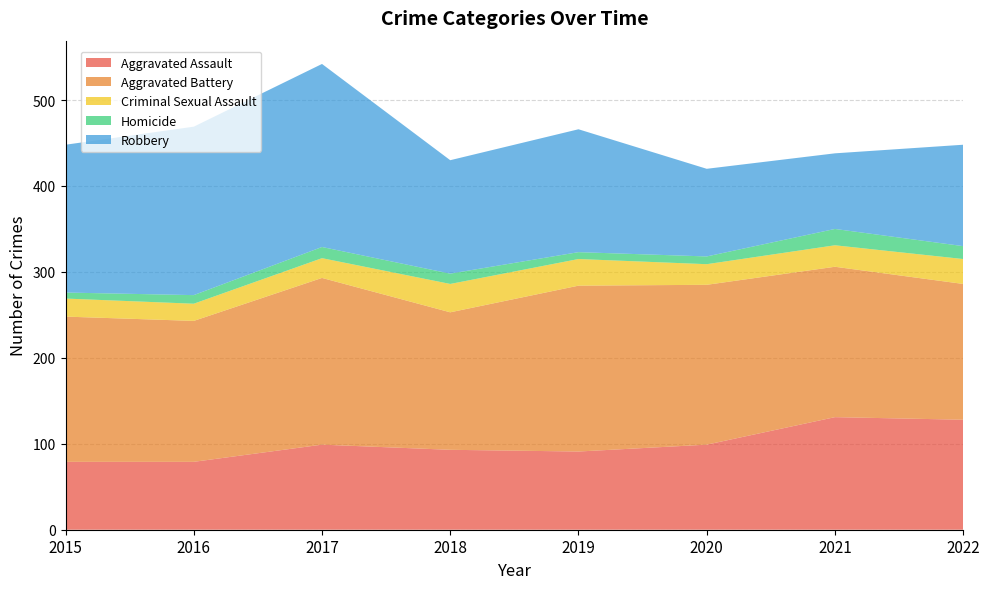

Reading left to right, what are all the values shown in this chart?

Aggravated Assault: 79	79	99	93	91	99	131	128
Aggravated Battery: 169	164	194	160	193	186	175	158
Criminal Sexual Assault: 21	20	23	33	31	24	25	29
Homicide: 7	10	13	12	8	9	19	15
Robbery: 172	196	213	132	143	102	88	118